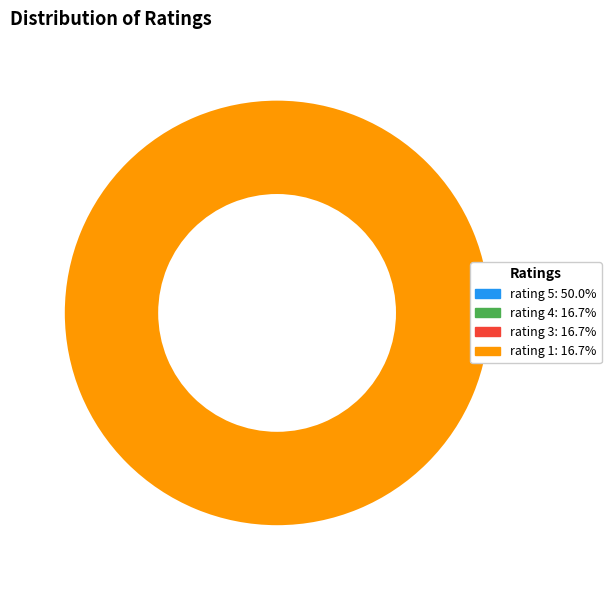

Rank the categories by value from lowest to highest.

4, 3, 1, 5